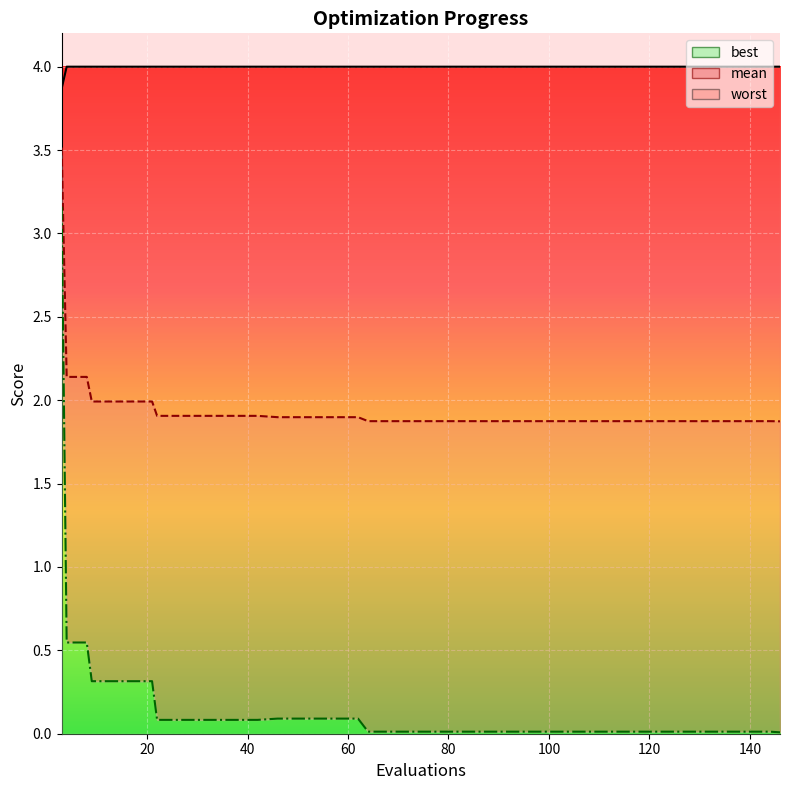

Is the value of mean at 46 greater than the value of worst at 84?

No